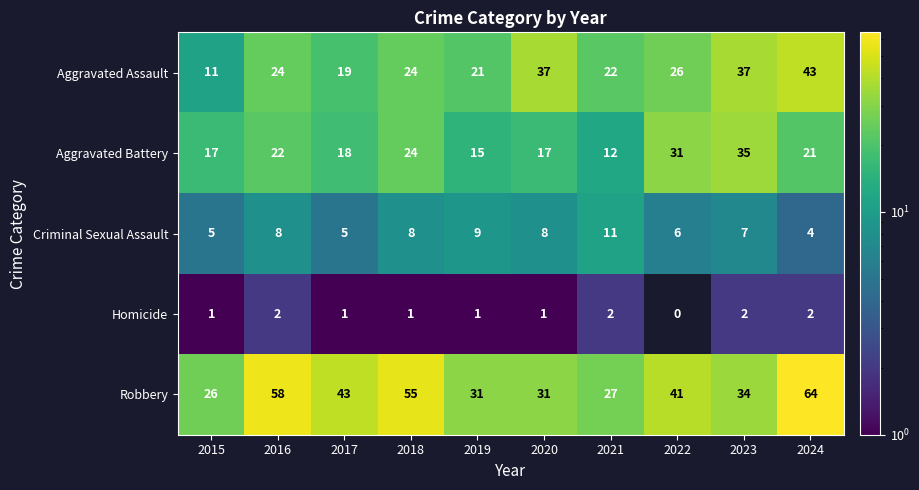

What is the sum of all Homicide values?

13